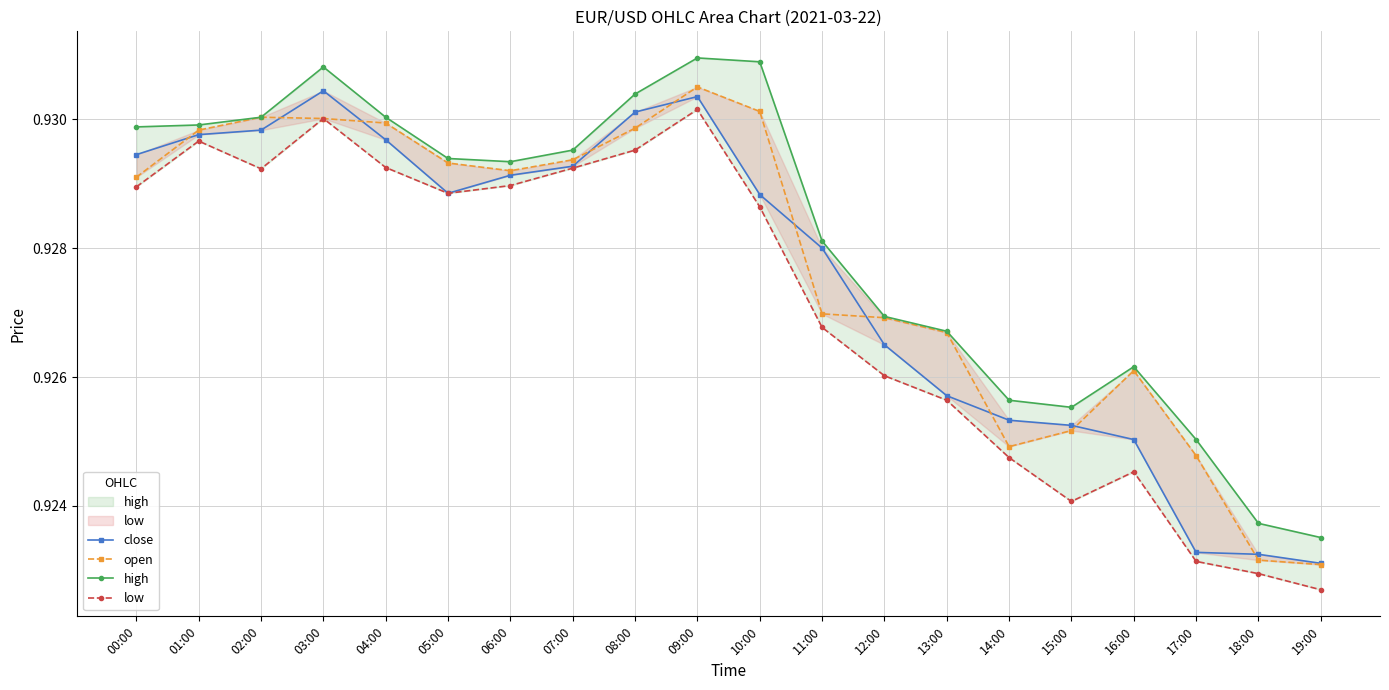

List the series in order of their peak value, lowest first.

low, close, open, high